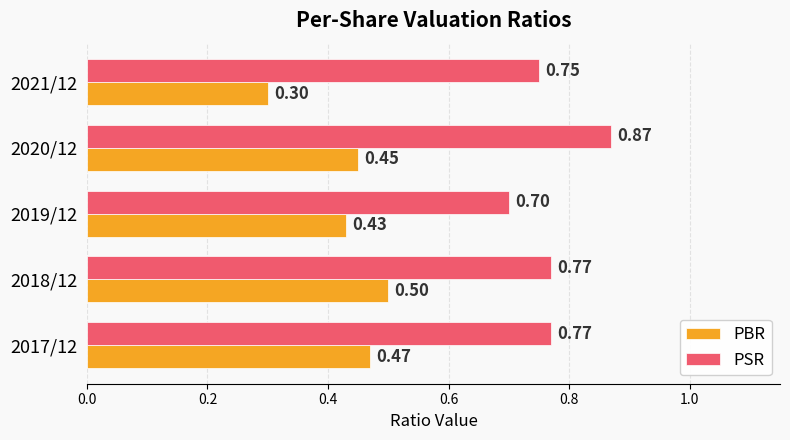

List the series in order of their overall mean, lowest first.

PBR, PSR